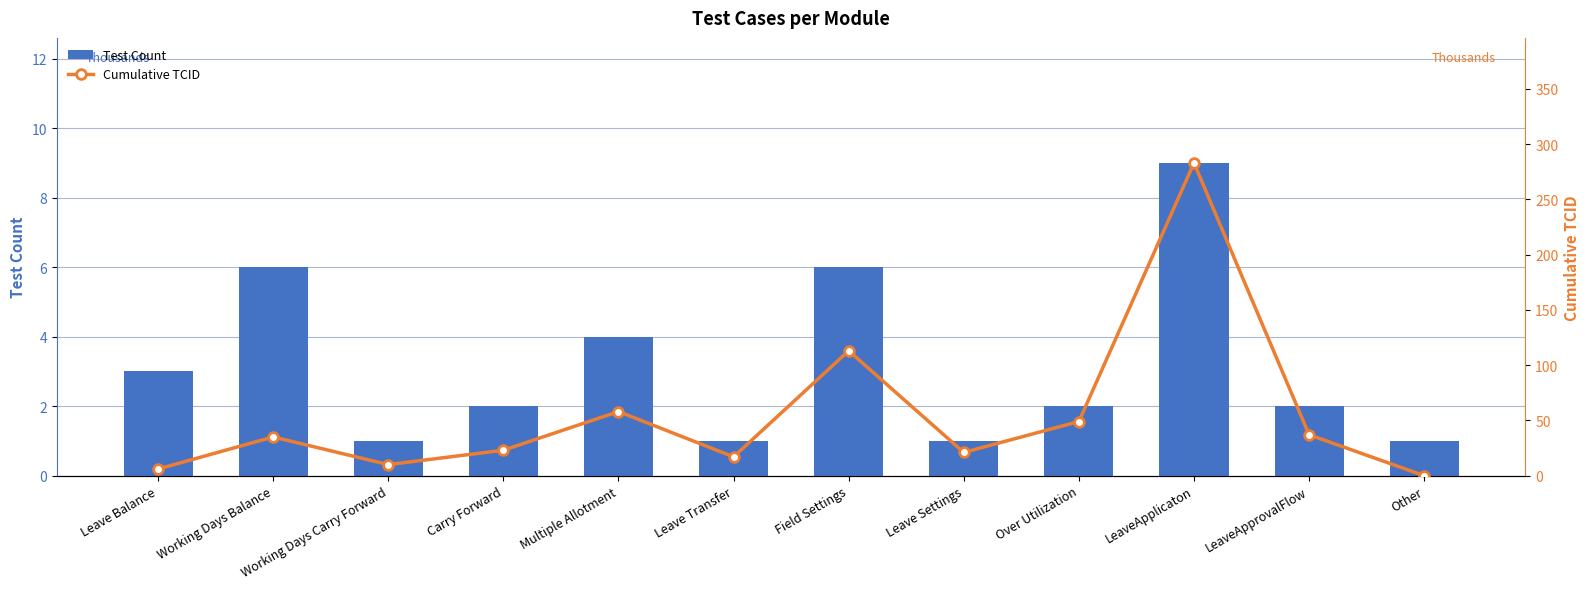

Which series changed the most between Working Days Carry Forward and Carry Forward?

Cumulative TCID